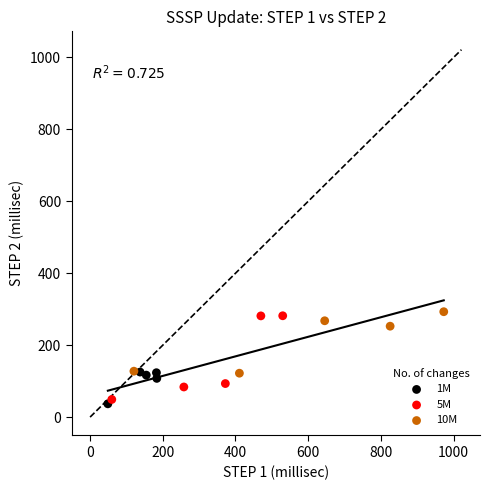

Which series has the largest Y range (max minus min)?

5M